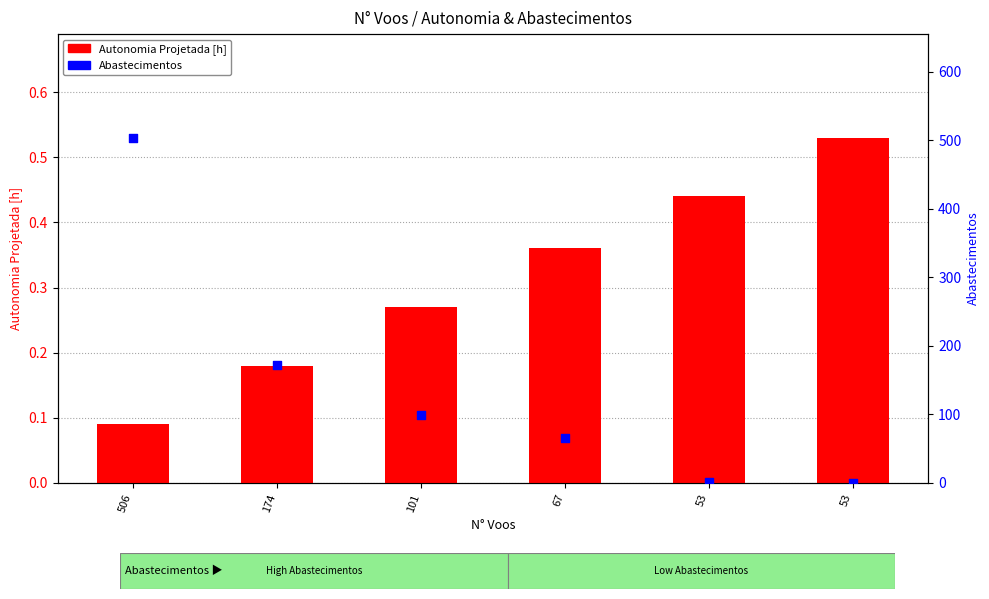

Which series has the widest spread of Y values?

Abastecimentos